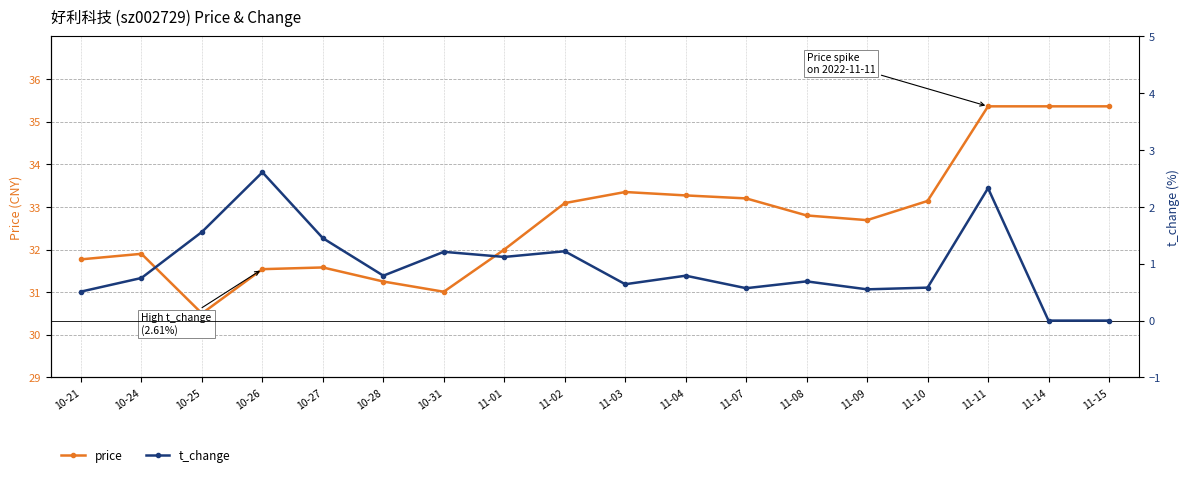

The value of t_change at 11-08 is 0.2. True or false?

False